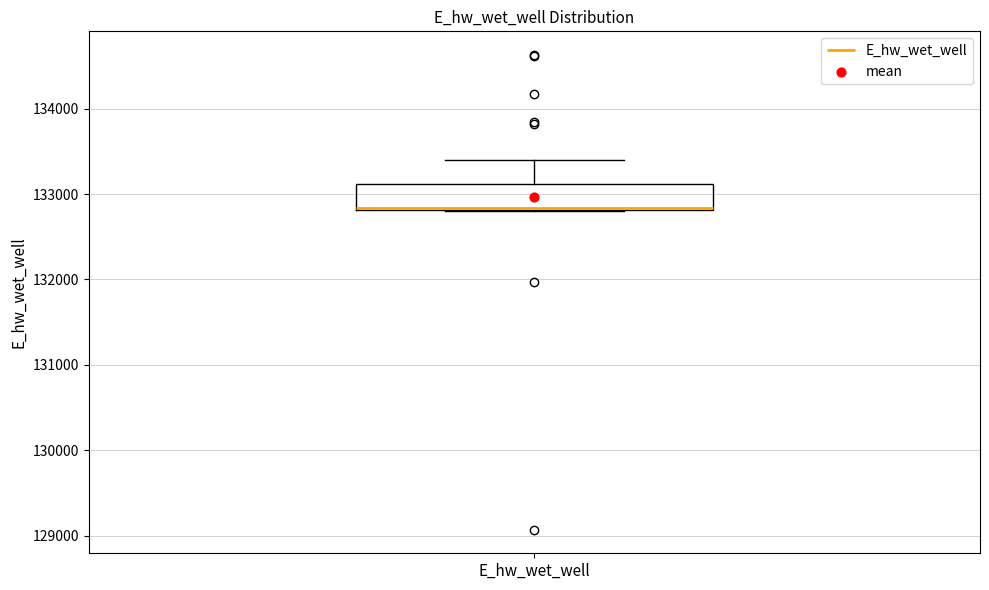

Where does the upper whisker of the box for E_hw_wet_well end on the y-axis? The values are not printed on the chart, so give them approximately, as read against the axis.

133400